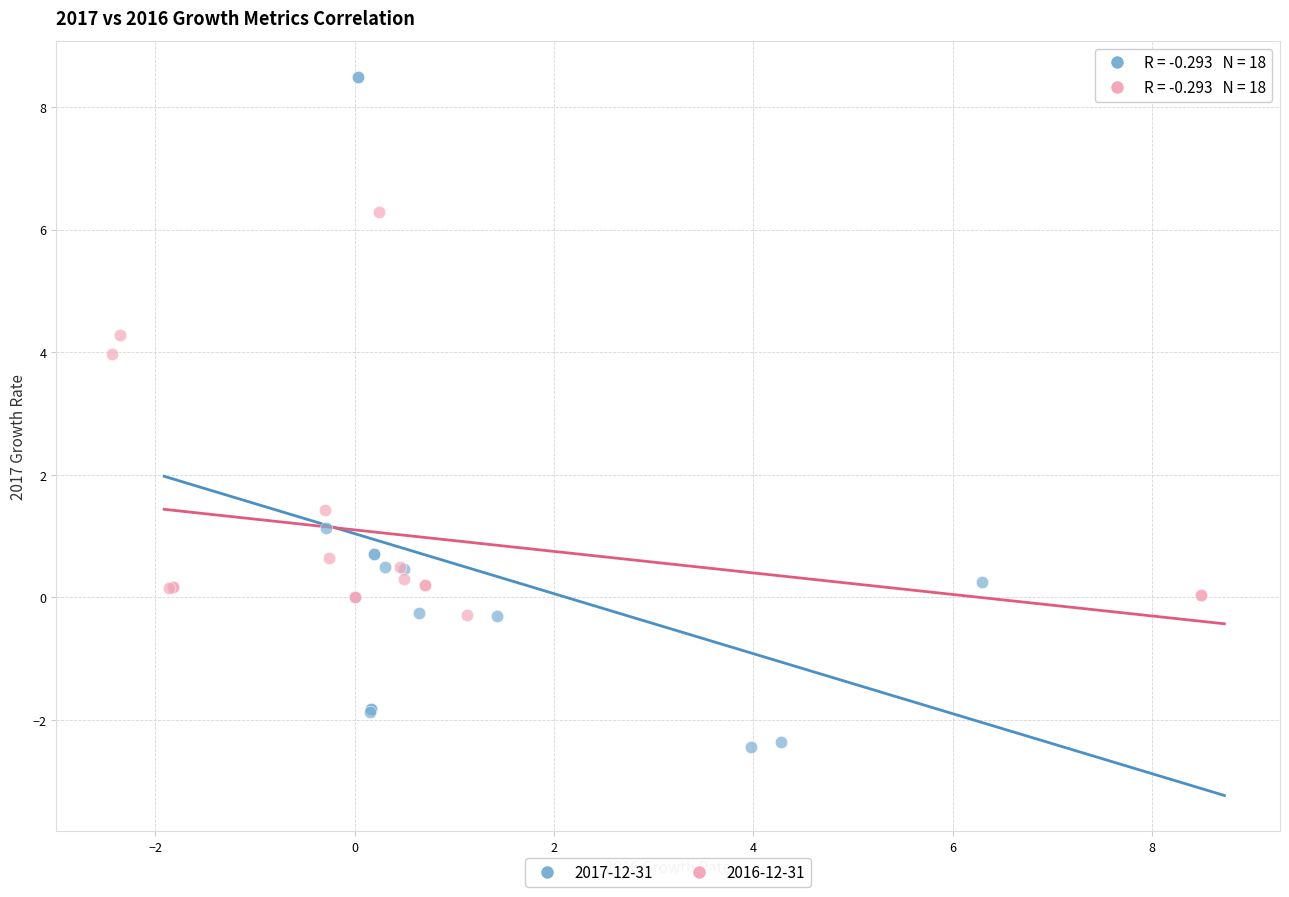

Which series has the largest Y range (max minus min)?

2017-12-31